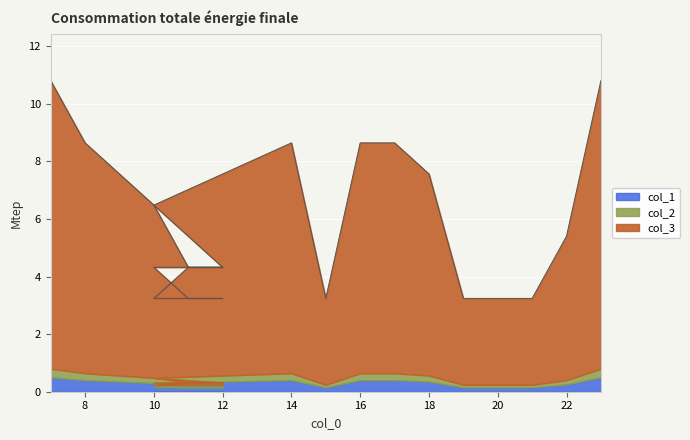

Count the number of categories in the chart.

22